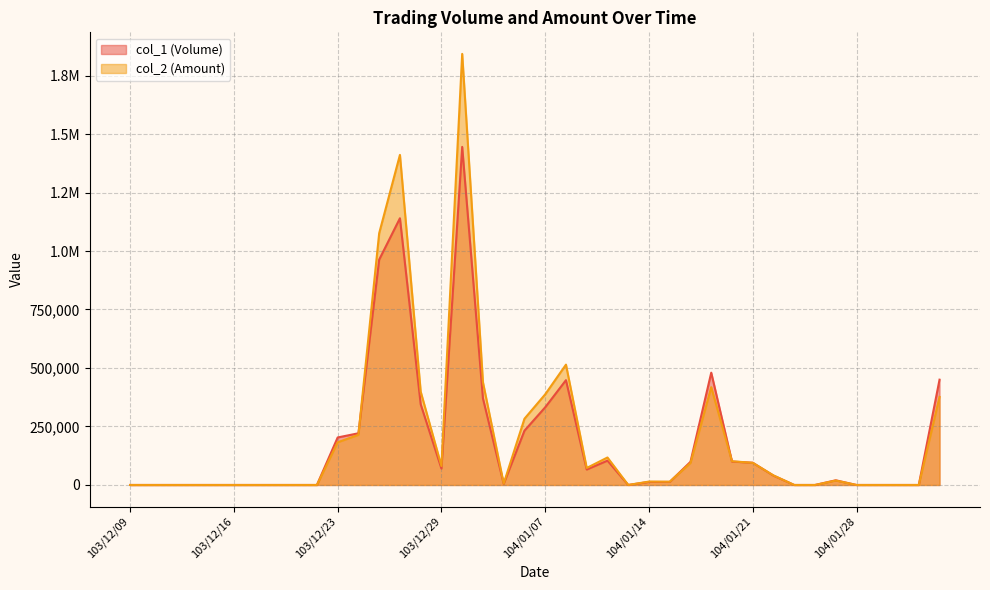

Is the value of col_1 (Volume) at 103/12/16 greater than the value of col_2 (Amount) at 104/01/29?

No